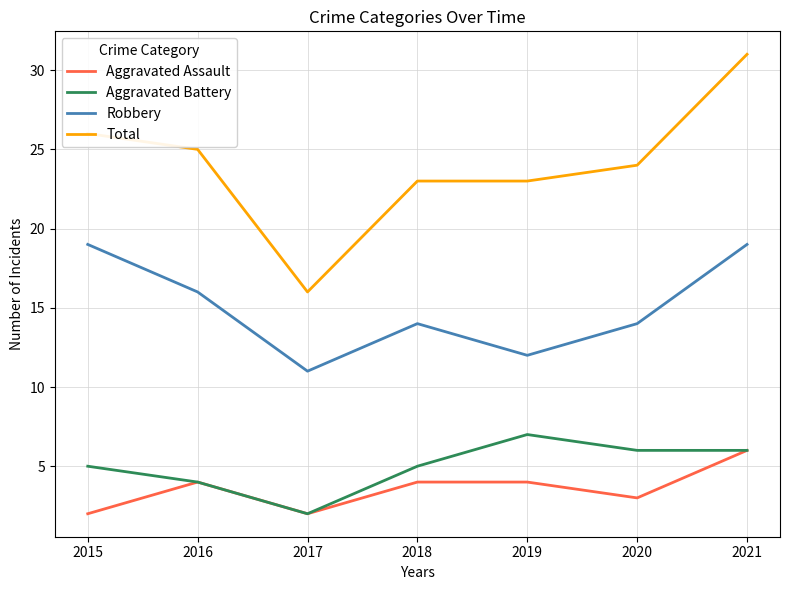

What is the sum of the Robbery values at 2015 and 2021?

38